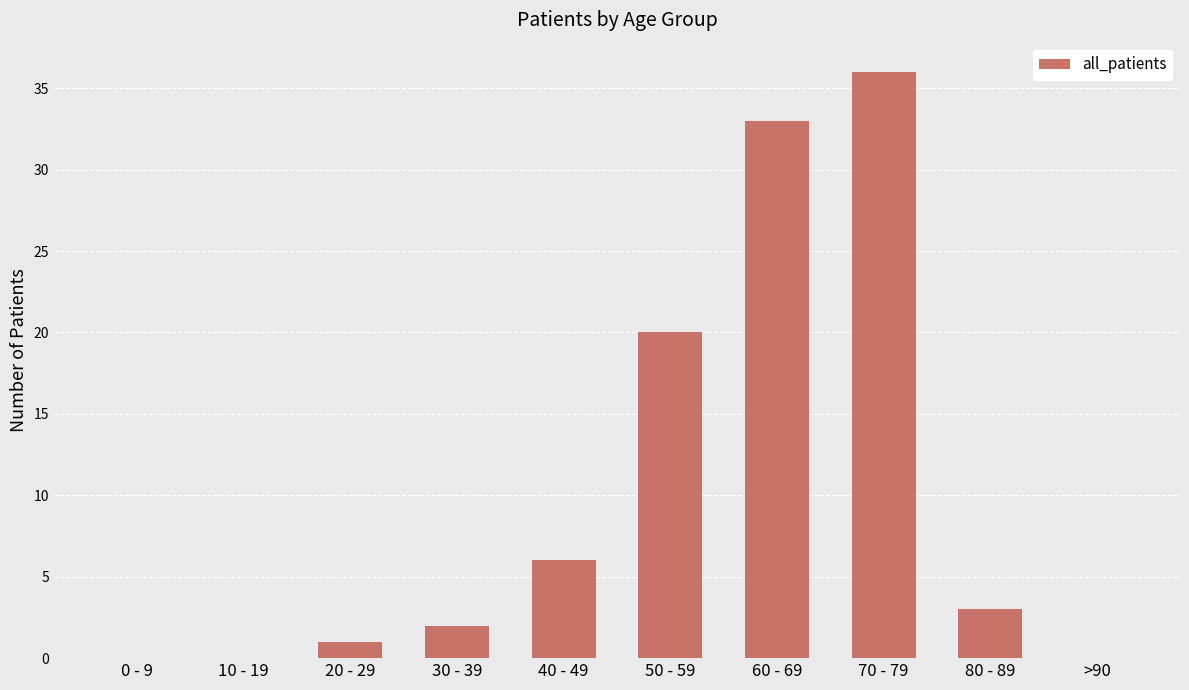

Reading right to left, what are all the values shown in this chart?

0	3	36	33	20	6	2	1	0	0